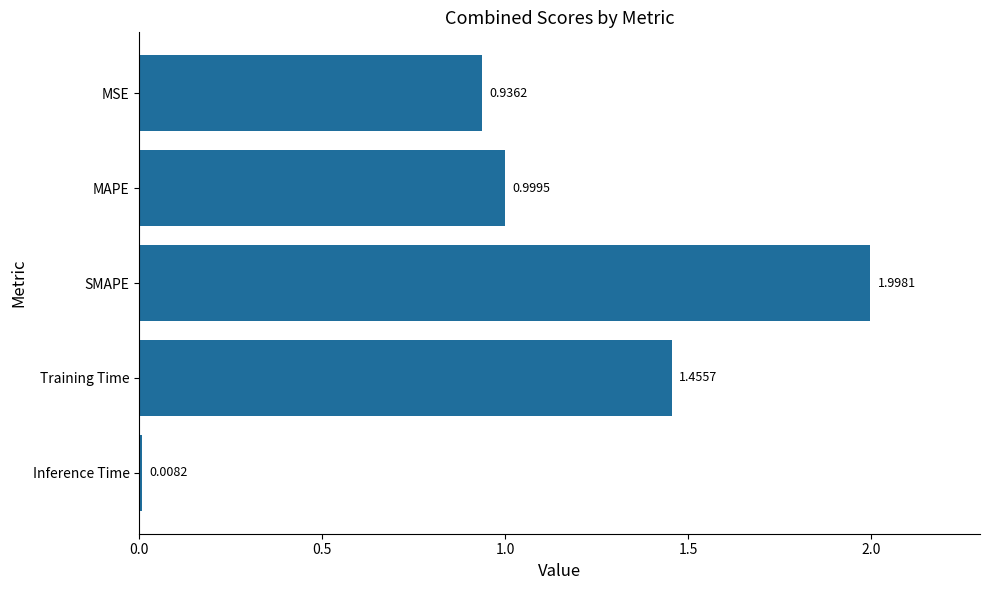

What is the difference between the maximum and minimum values?

2.0